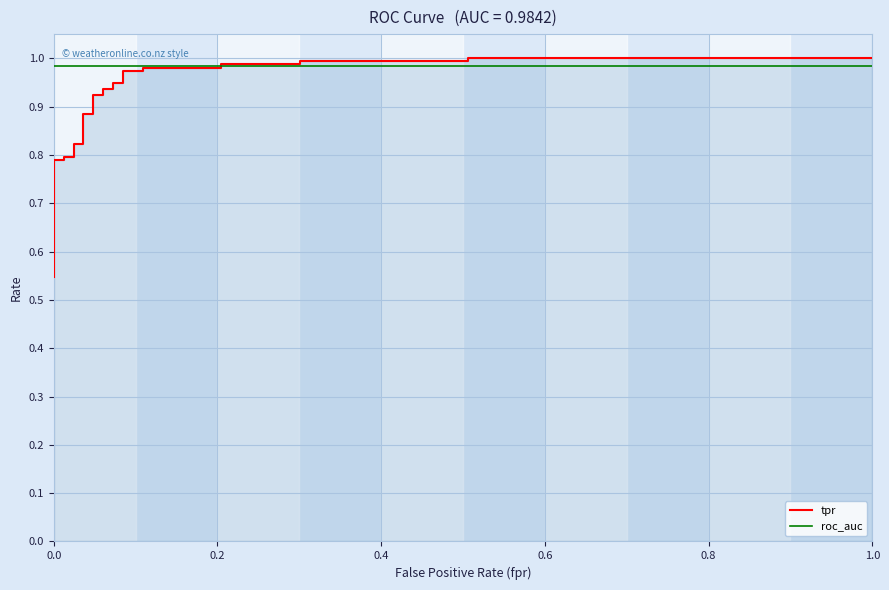

What is the sum of all tpr values?

25.0